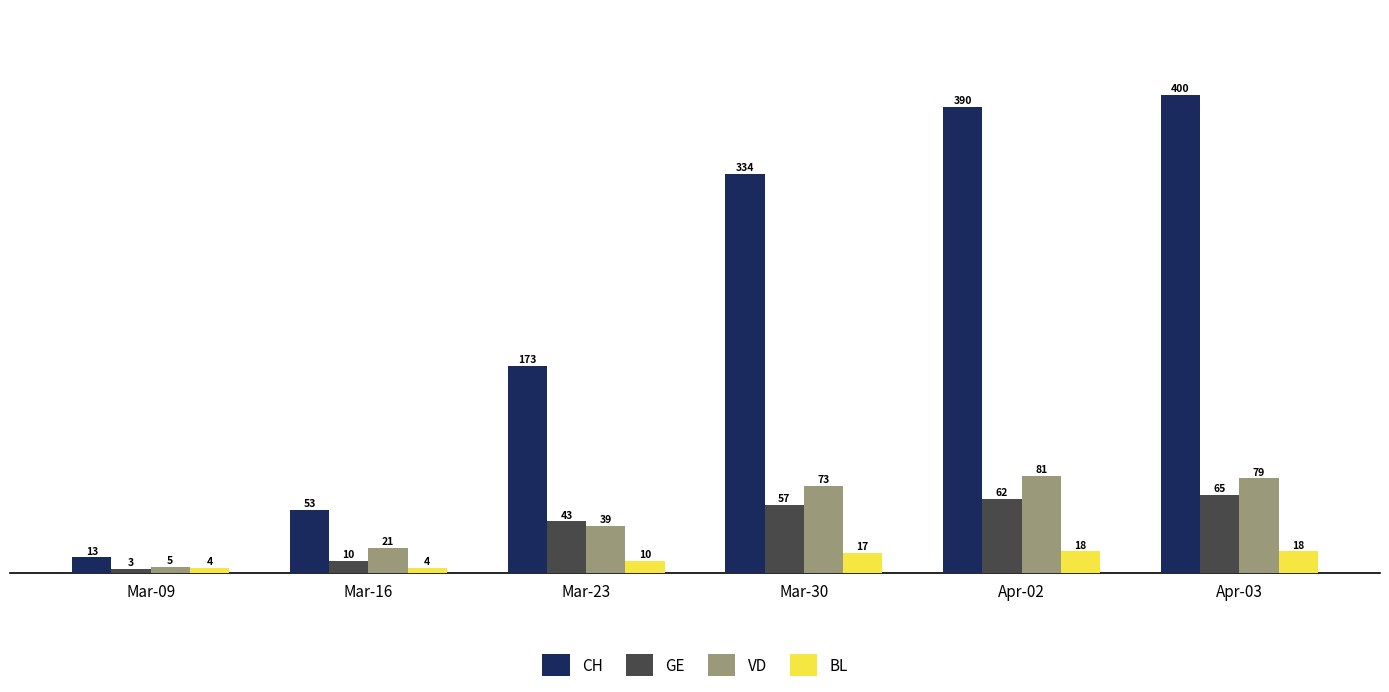

How many values in the VD series are below 73?

3